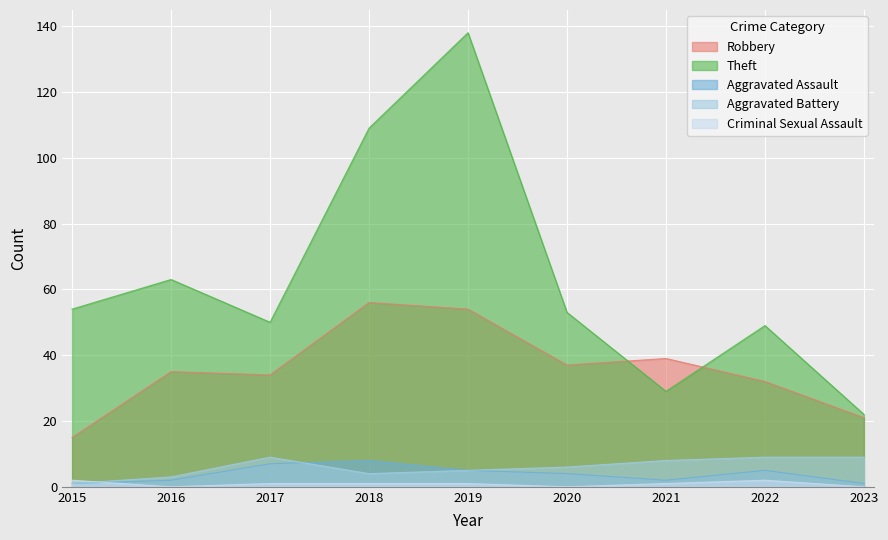

Where is the first local maximum for Criminal Sexual Assault?

2022